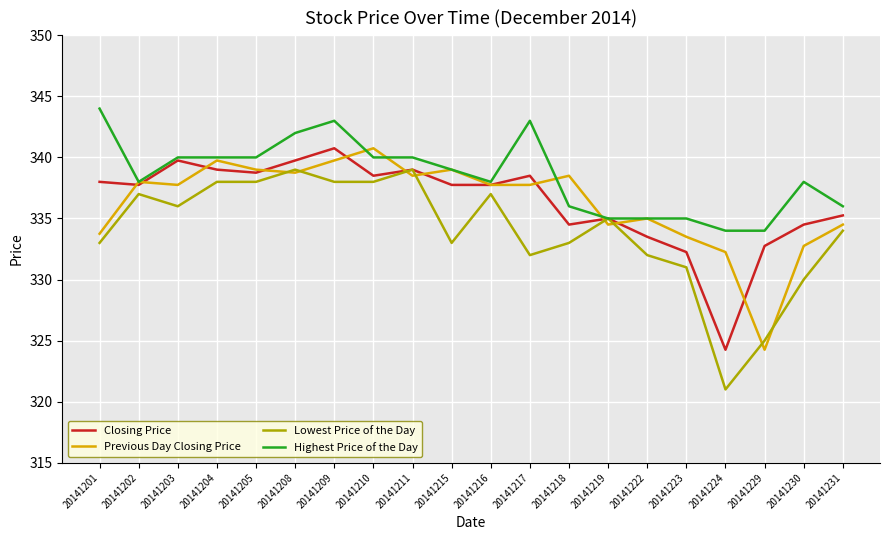

Where does the Highest Price of the Day series first go above 339?

20141201